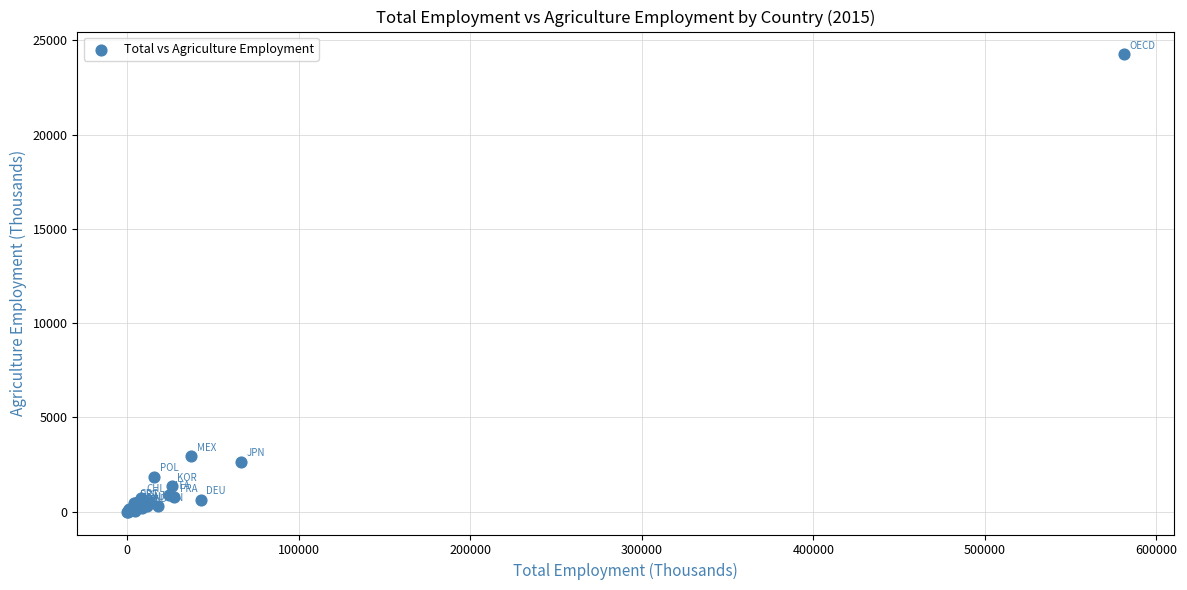

What Y value in the scatter plot is closest to 12127?

2936.2